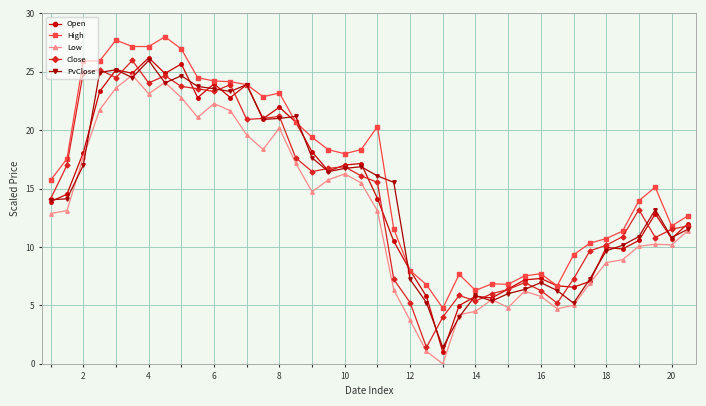

What is the average value of the High series?

16.4